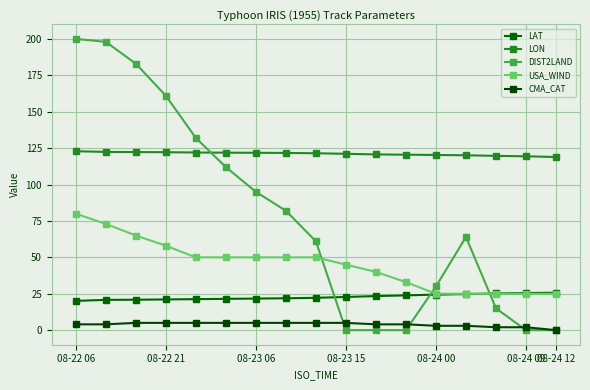

Count the number of data series in this chart.

5